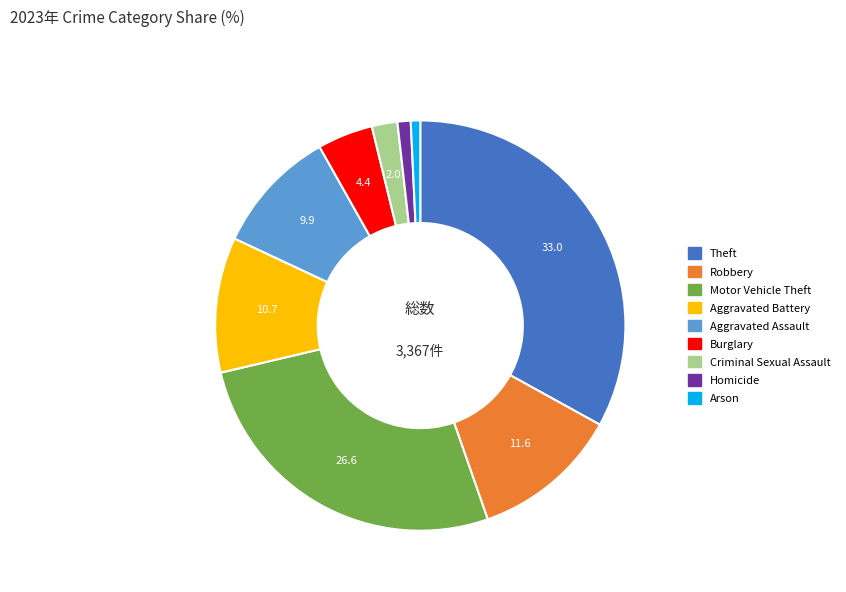

What is the ratio of the value at Theft to the value at Motor Vehicle Theft?

1.2